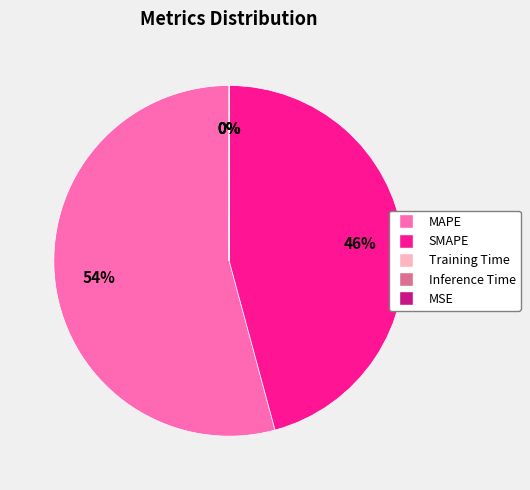

Which category has the biggest portion of the pie?

MAPE